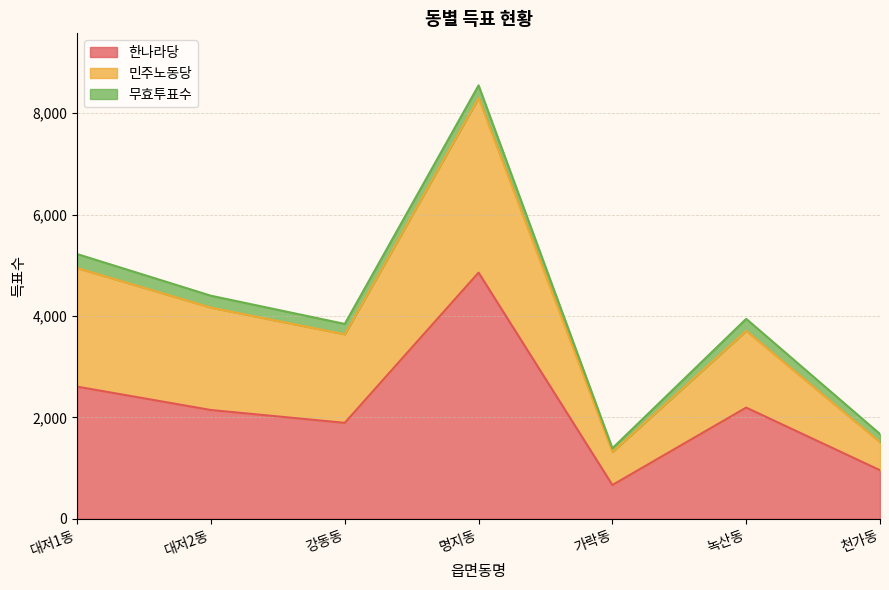

True or false: 한나라당 has a value of 446 at 녹산동.

False